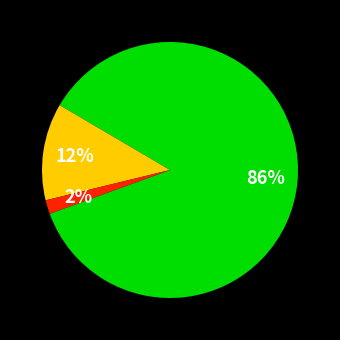

How many segments does this pie chart have?

3